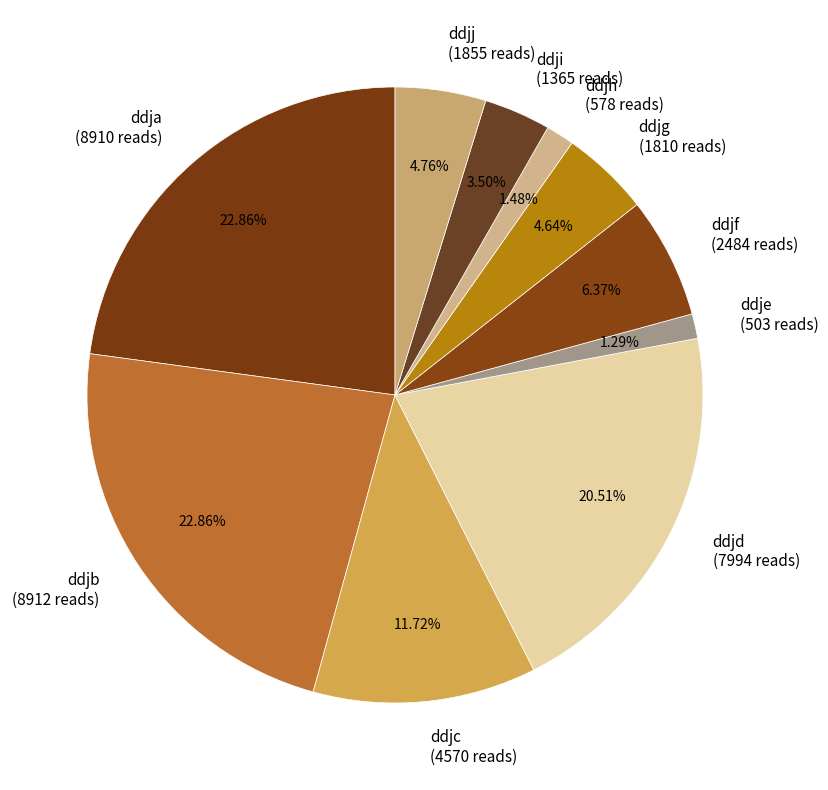

How many segments does this pie chart have?

10